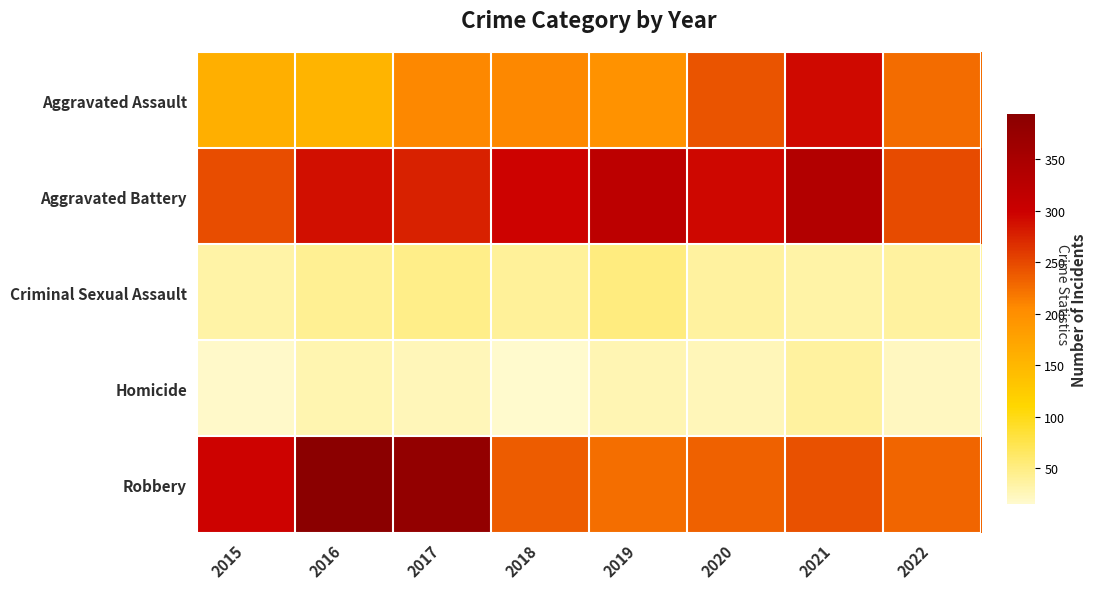

Rank the series by their maximum value, from highest to lowest.

Robbery, Aggravated Battery, Aggravated Assault, Criminal Sexual Assault, Homicide